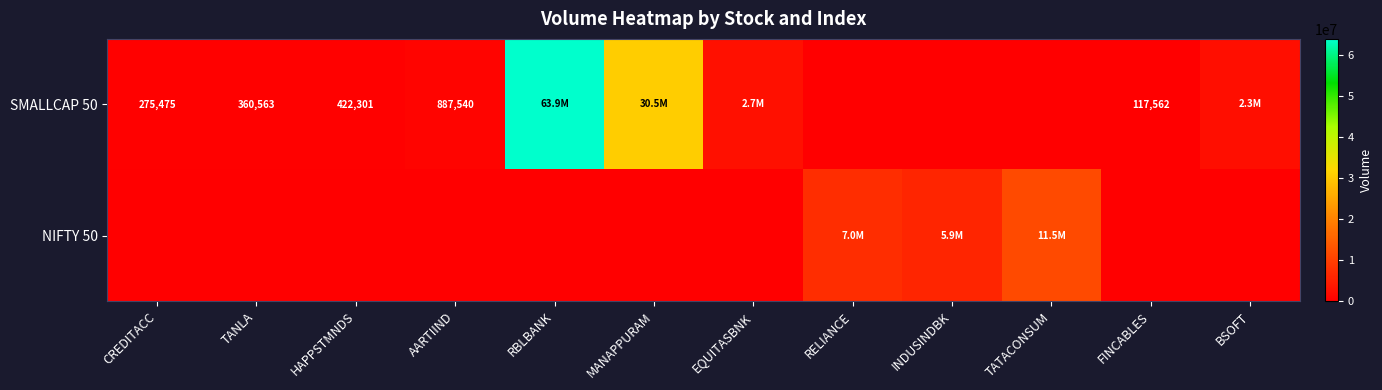

The SMALLCAP 50 series shows 887540 at AARTIIND. True or false?

True